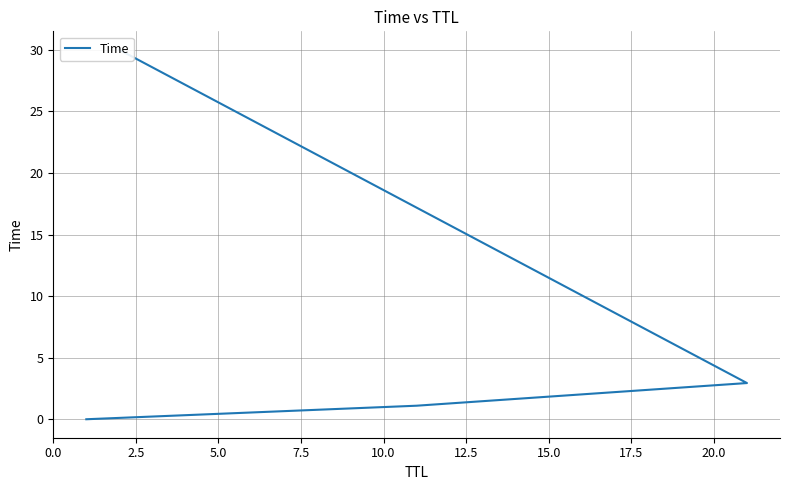

Between 7.5 and 5.0, which is larger?

7.5